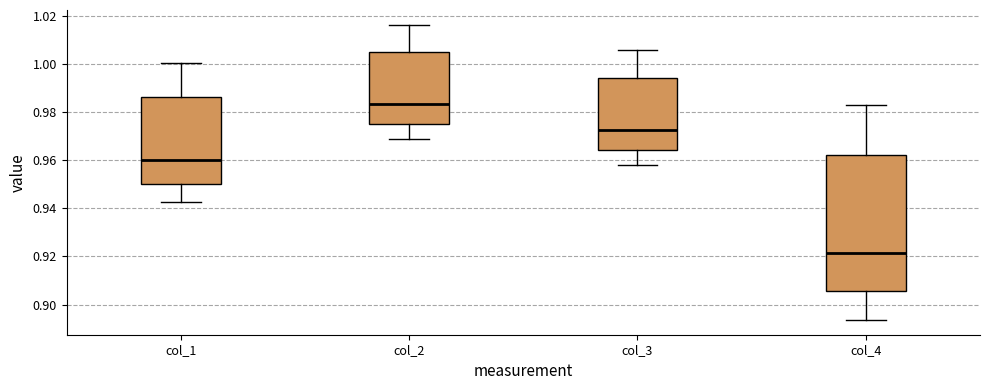

Which box is the tallest, from its lower edge to its upper edge?

col_4